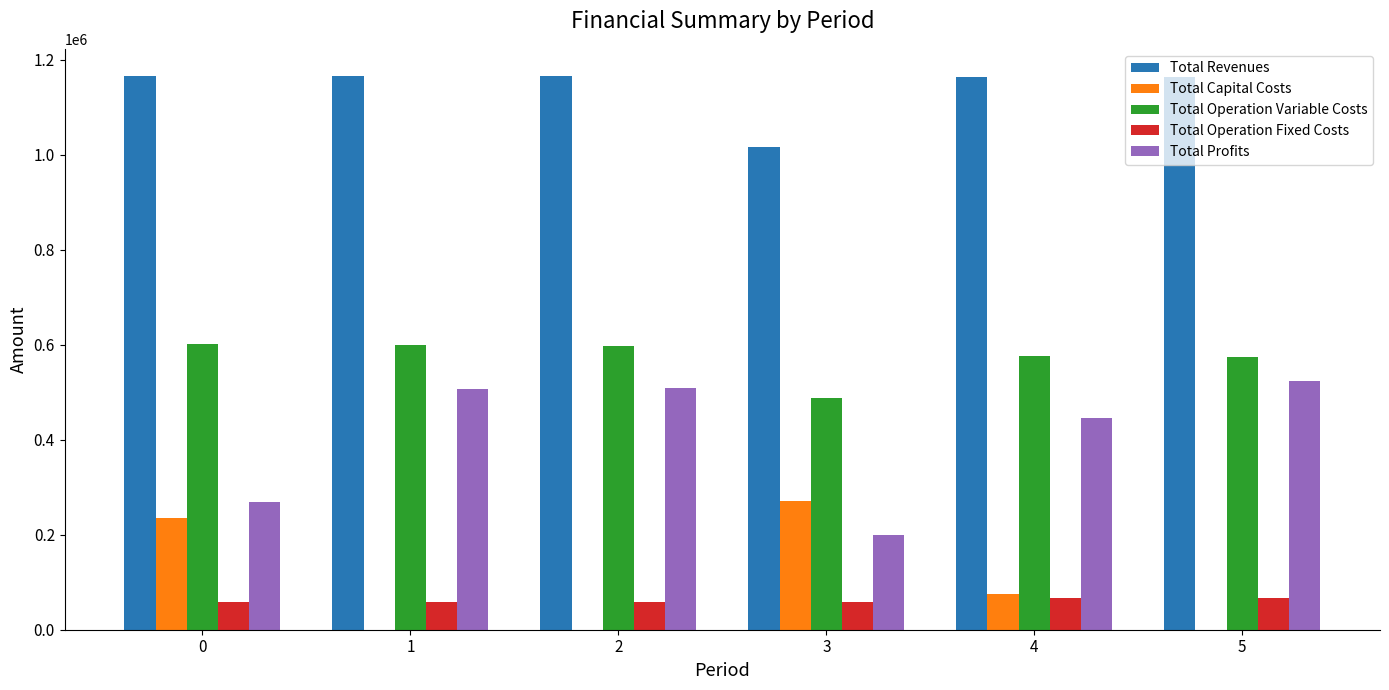

How many groups of bars are there?

6